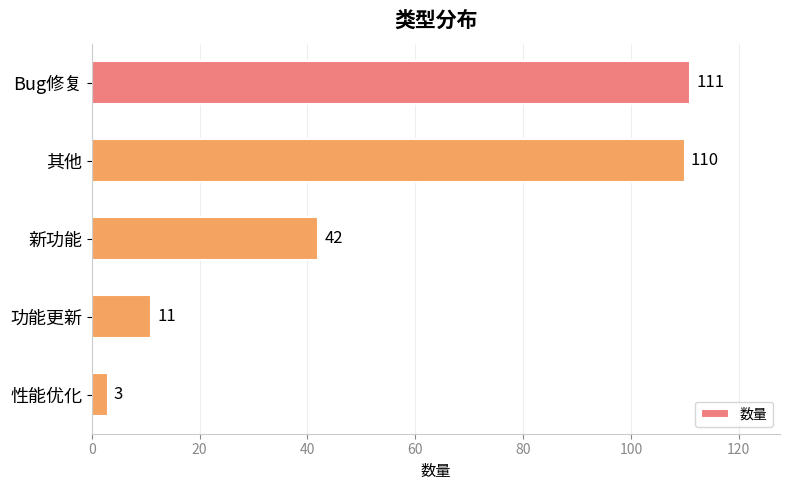

Reading top to bottom, list all the values displayed in this chart.

111	110	42	11	3